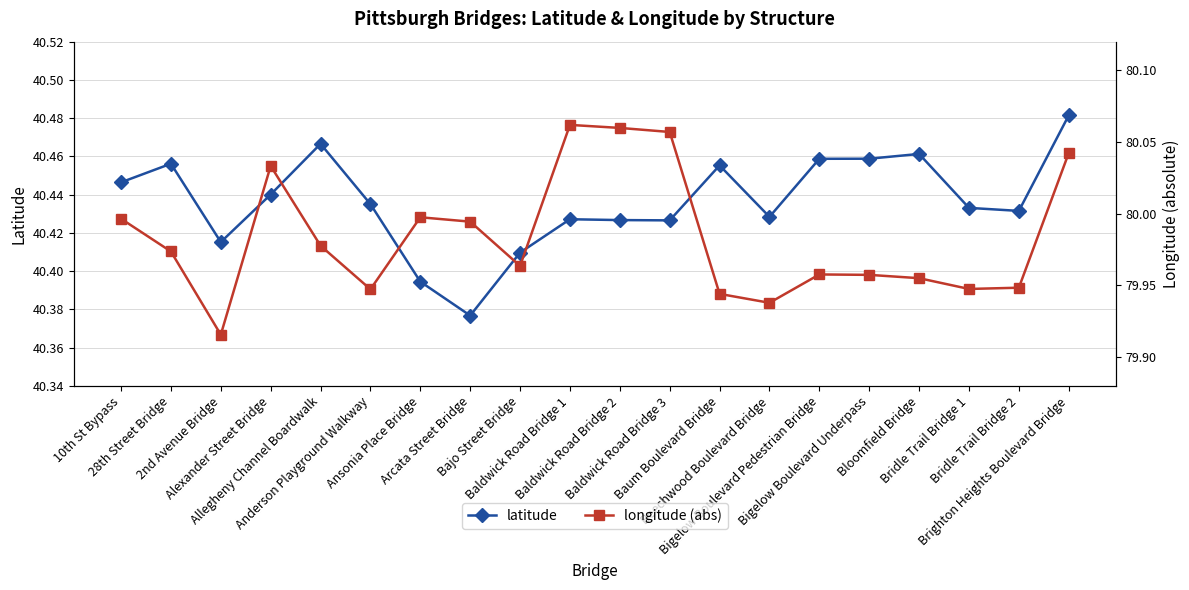

What is the difference between the longitude (abs) values at Baum Boulevard Bridge and Brighton Heights Boulevard Bridge?

0.1